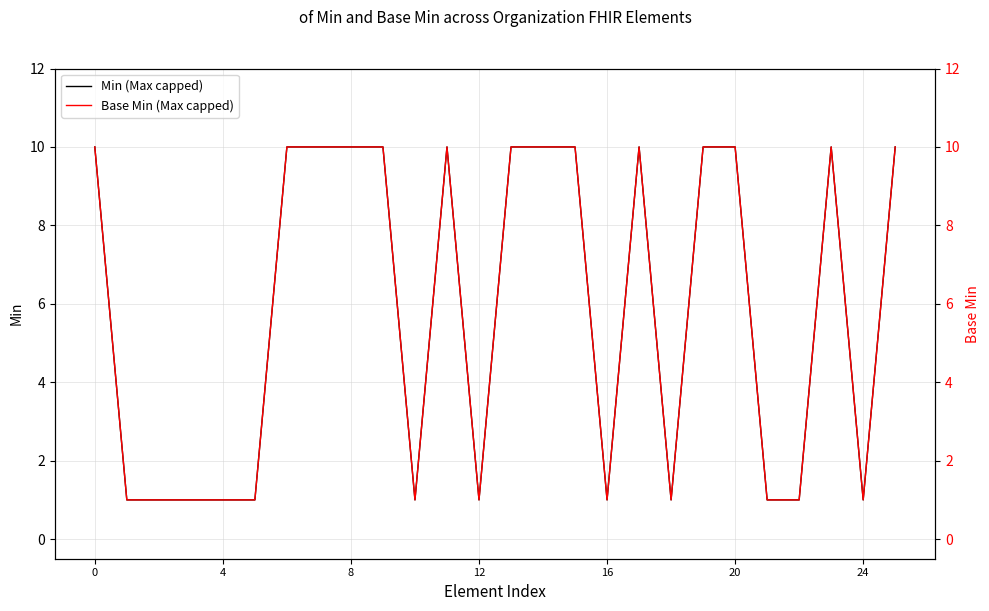

How many distinct data groups are displayed?

2